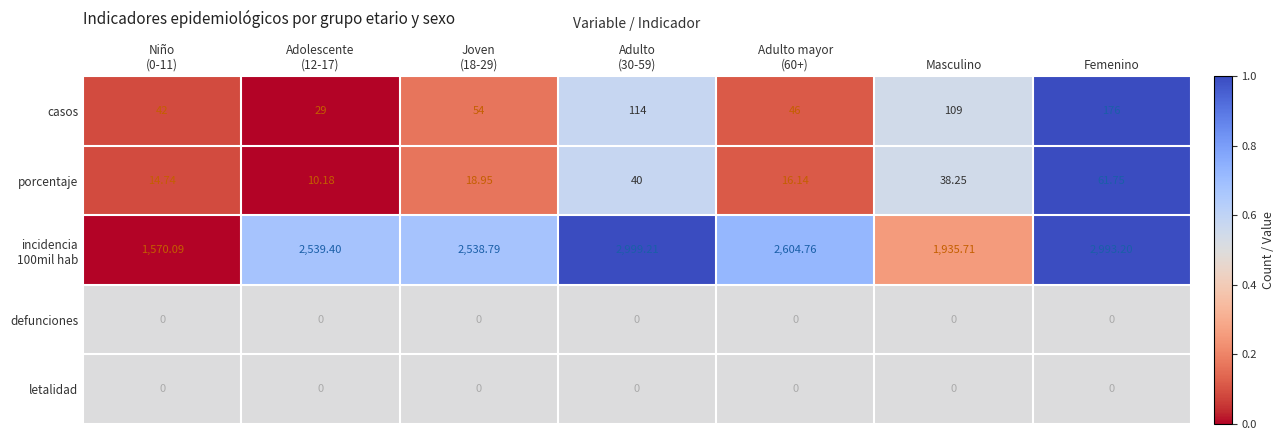

At which category is the sum across all series the highest?

Femenino